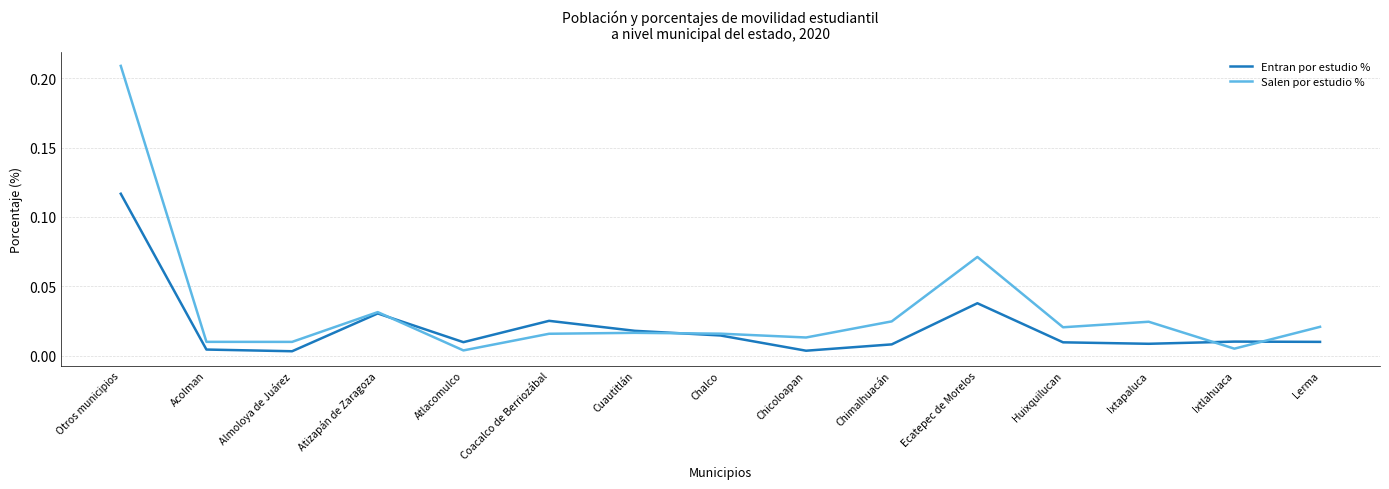

Which series has the widest spread of values?

Salen por estudio %